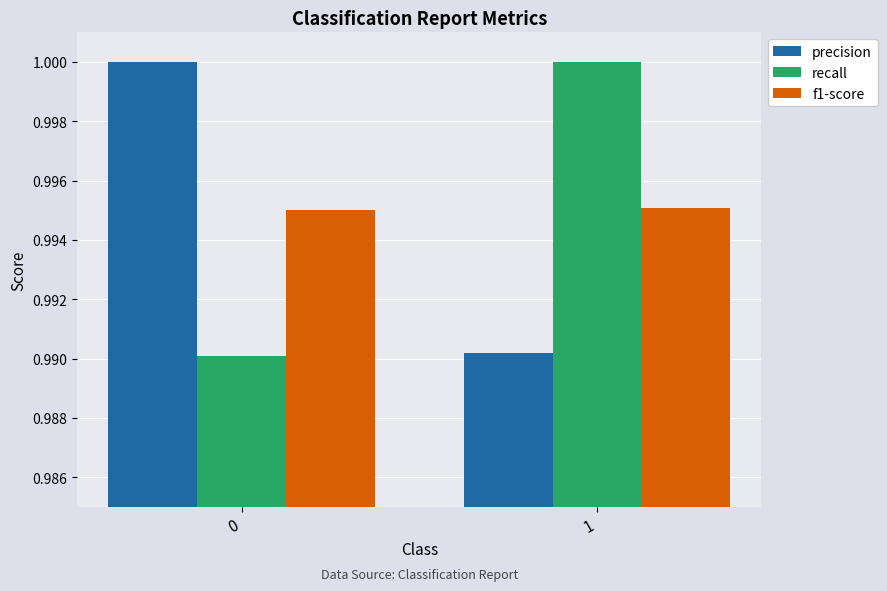

List the labels in order of recall value, largest first.

1, 0